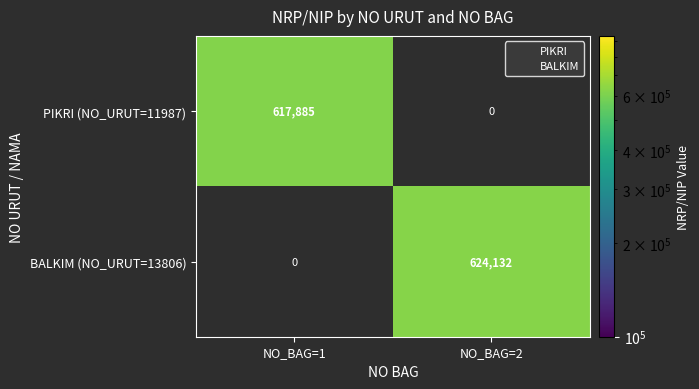

Which has a higher value, NO_BAG=2 or NO_BAG=1?

NO_BAG=1